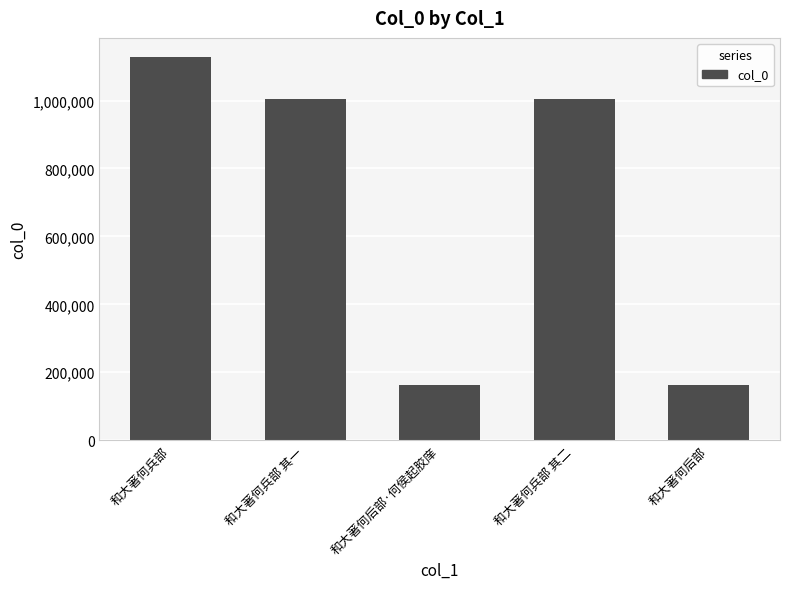

Are the bars horizontal?

No